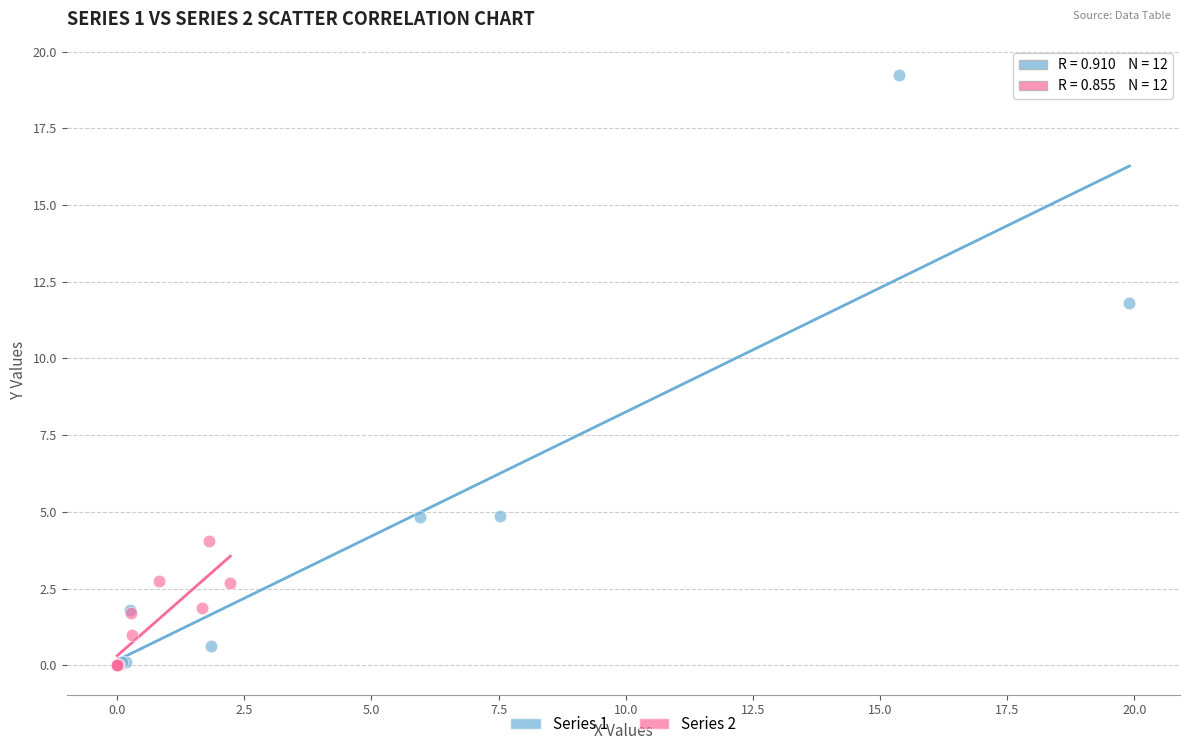

What are all the series names shown in the legend?

Series 1, Series 2